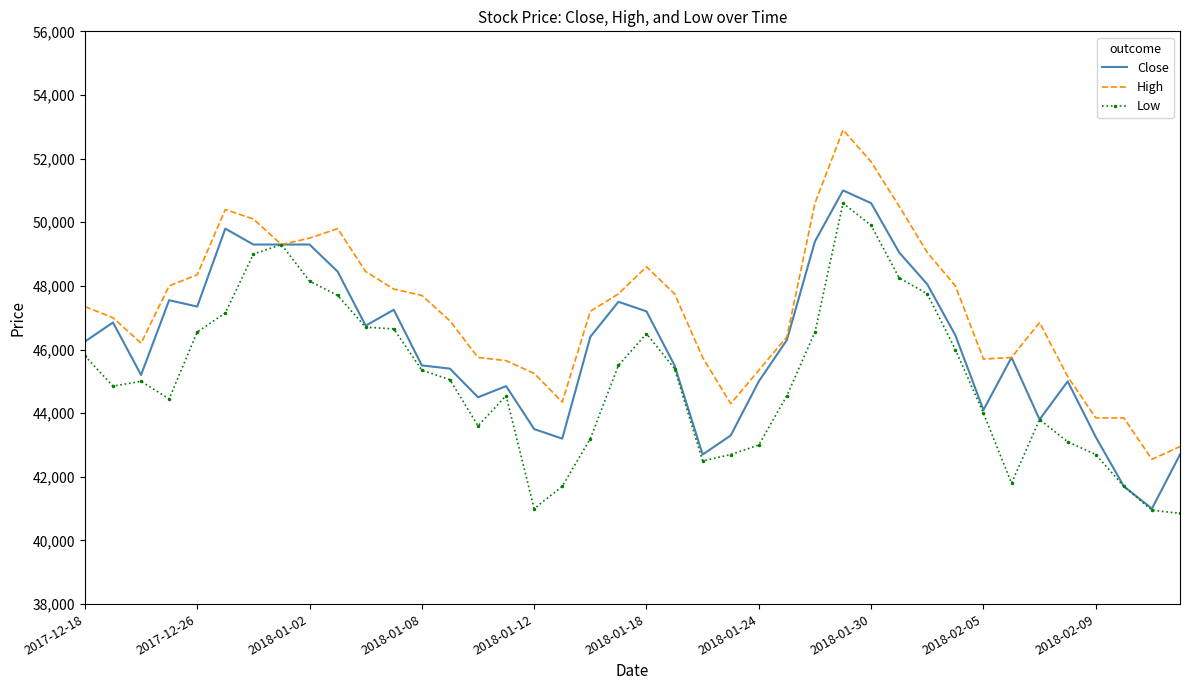

Which series has the largest total across all categories?

High